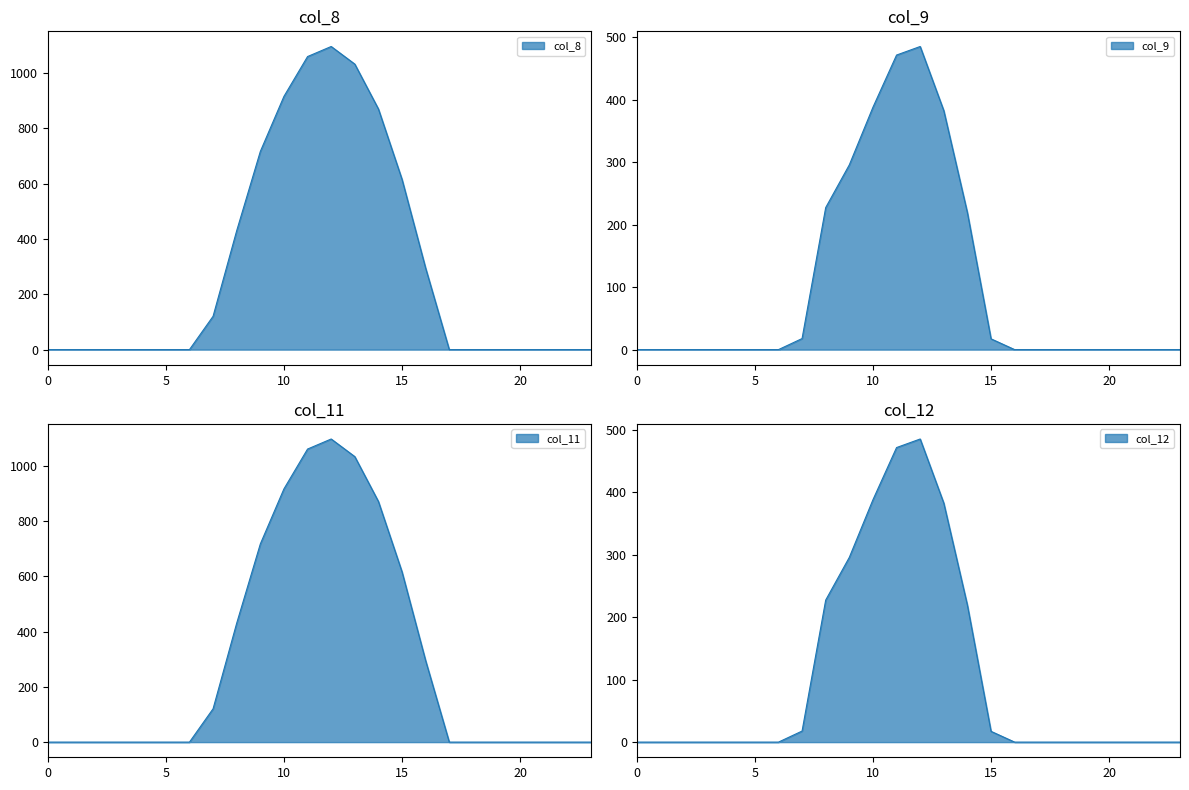

What is the total value across all series at 8?

1315.5